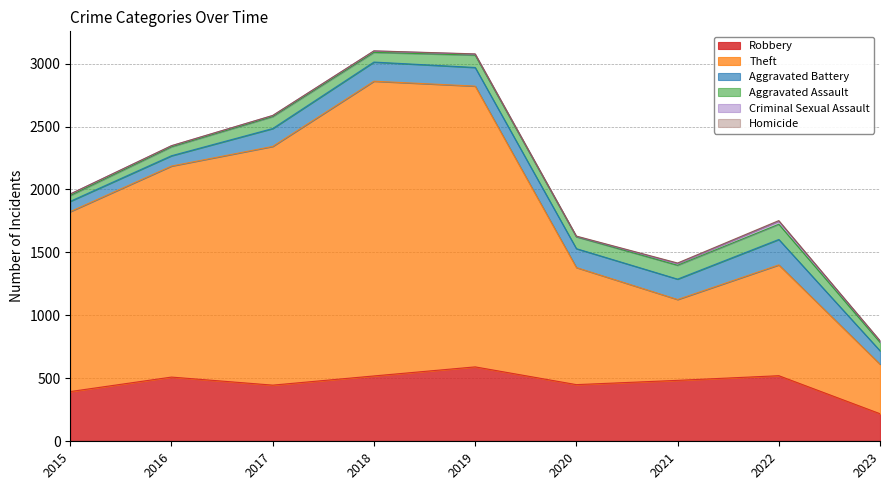

What is the total value across all series at 2017?

2588